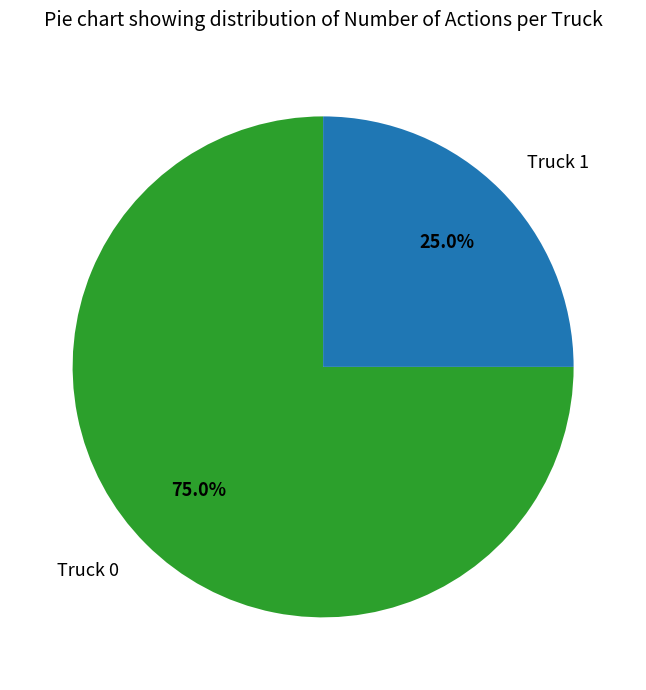

To the nearest percent, what is the combined percentage of Truck 1 and Truck 0?

100%